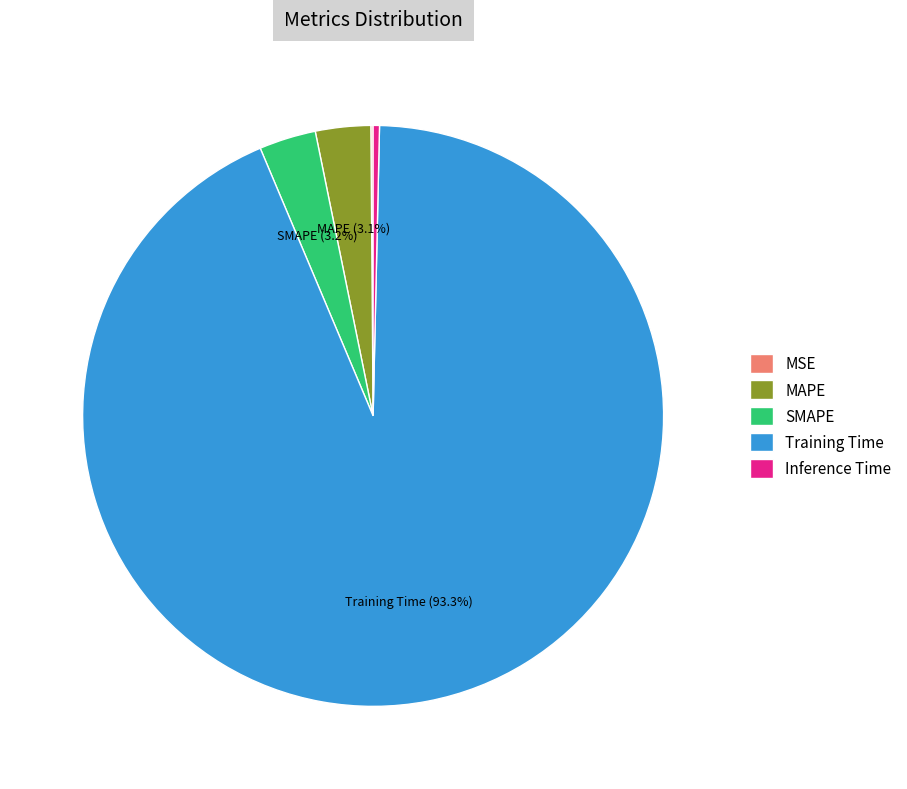

Which slice is the largest?

Training Time